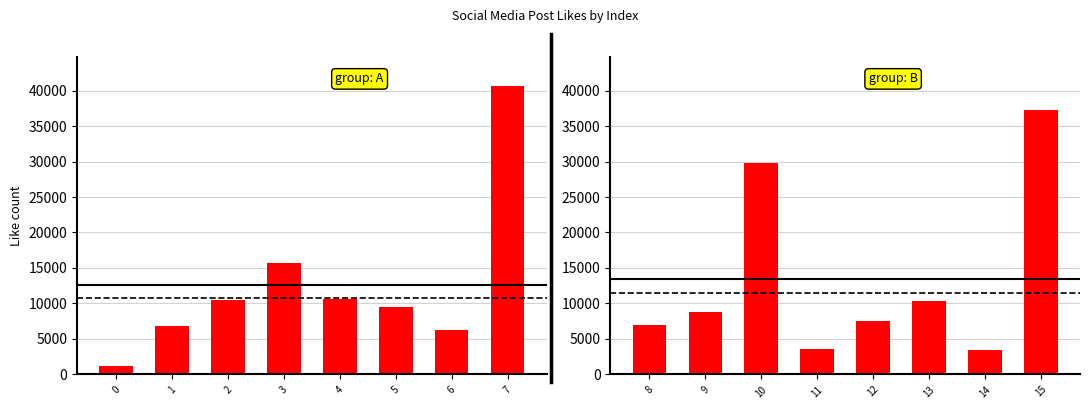

What is the average value?

13474